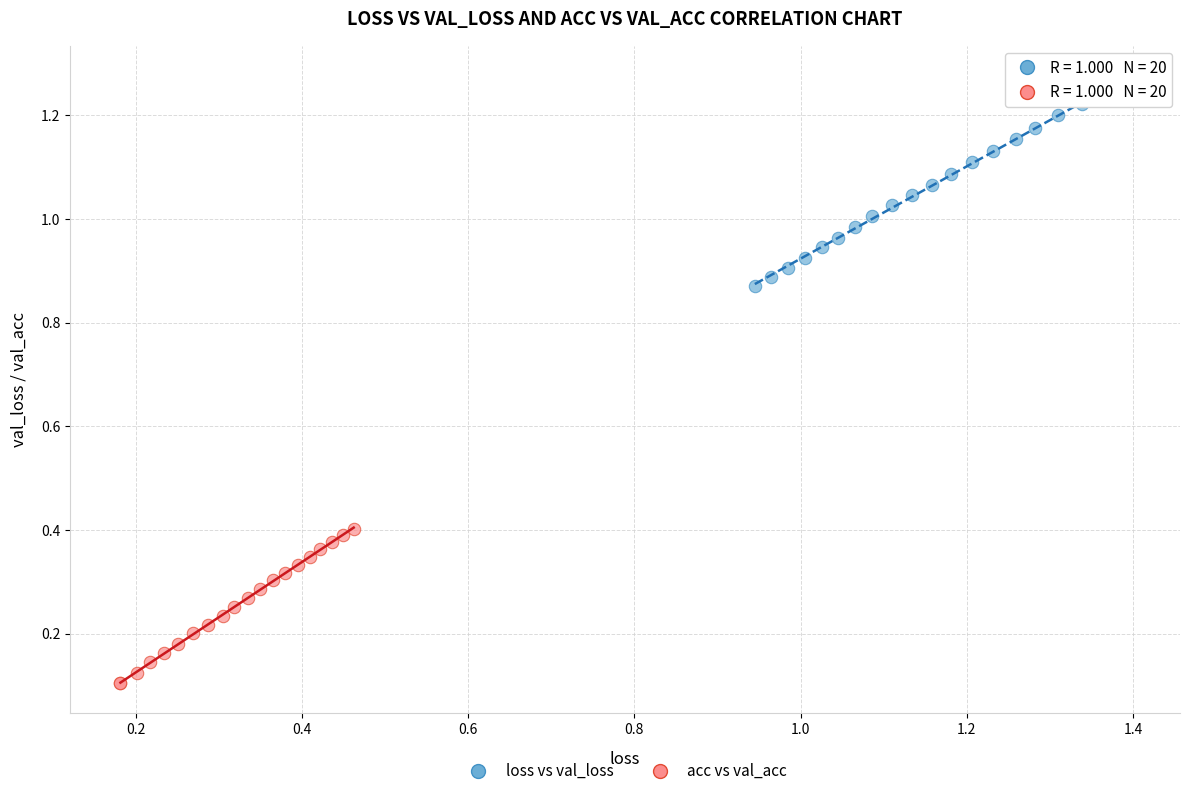

Which series contains the lowest Y value?

acc vs val_acc